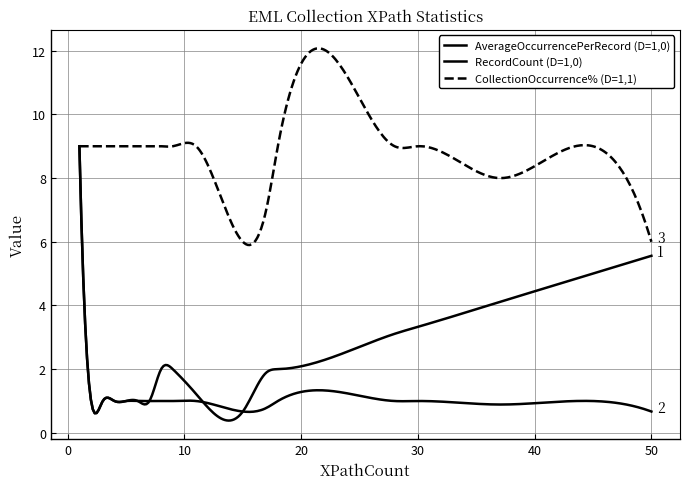

Which series has the widest spread of values?

AverageOccurrencePerRecord